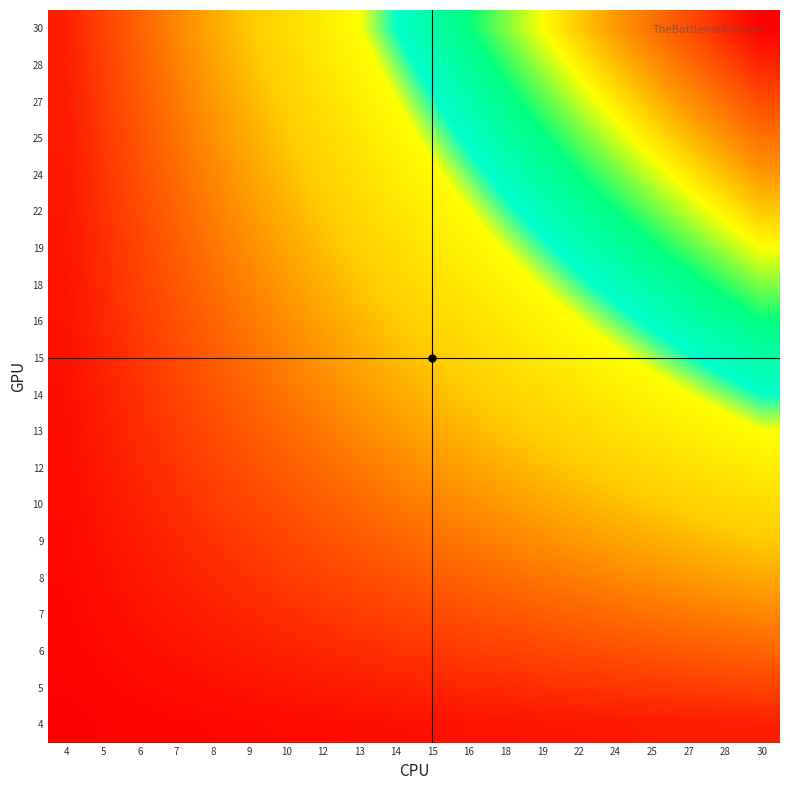

Which series changed the most between 13 and 28?

30